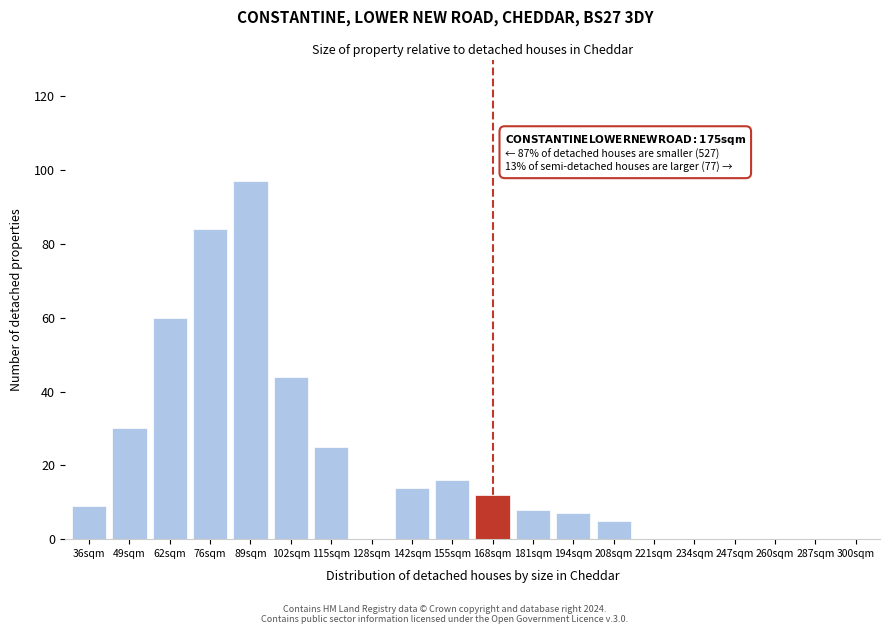

Reading left to right, transcribe all the data shown in this chart.

36sqm=9	49sqm=30	62sqm=60	76sqm=84	89sqm=97	102sqm=44	115sqm=25	128sqm=0	142sqm=14	155sqm=16	168sqm=12	181sqm=8	194sqm=7	208sqm=5	221sqm=0	234sqm=0	247sqm=0	260sqm=0	287sqm=0	300sqm=0